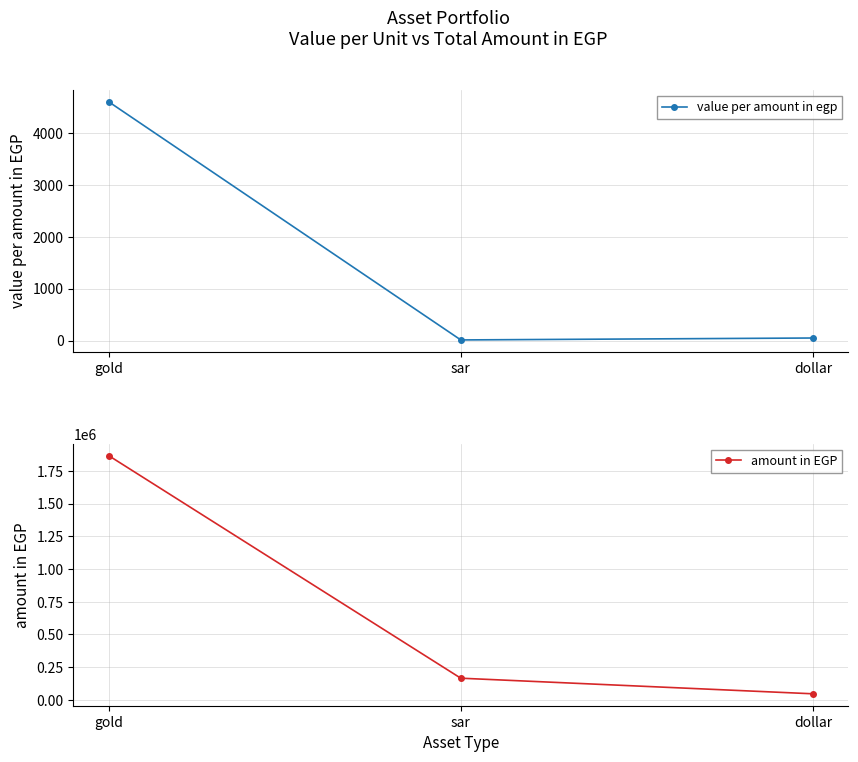

What is the sum of all value per amount in egp values?

4664.2